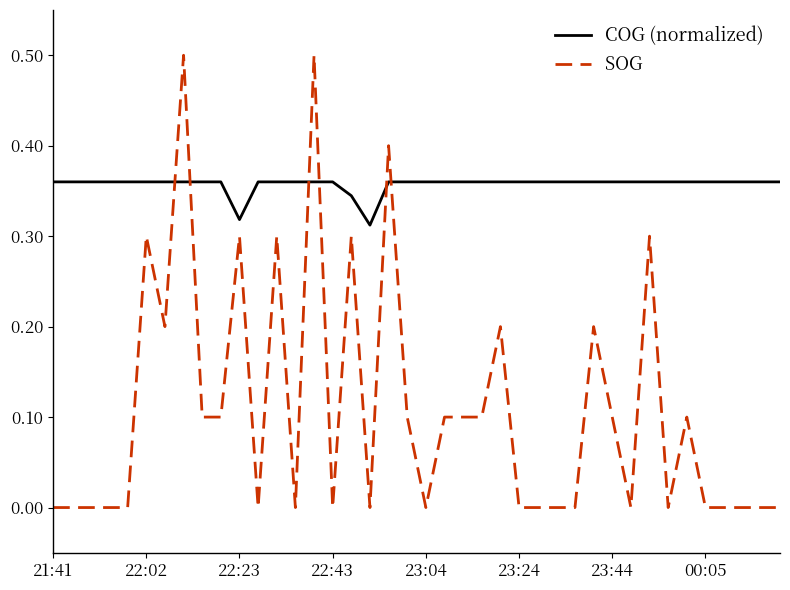

How many lines are shown in the chart?

2